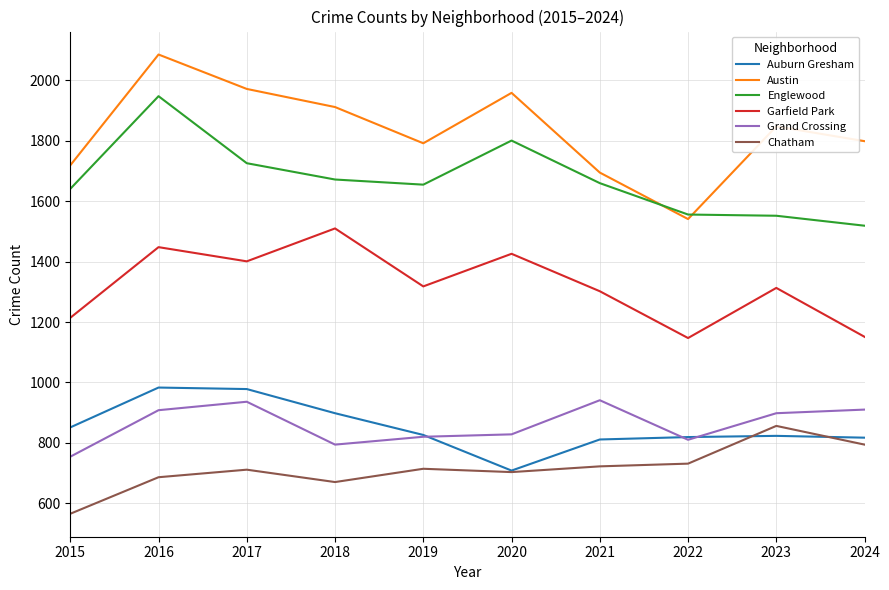

What is the smallest value displayed?

565